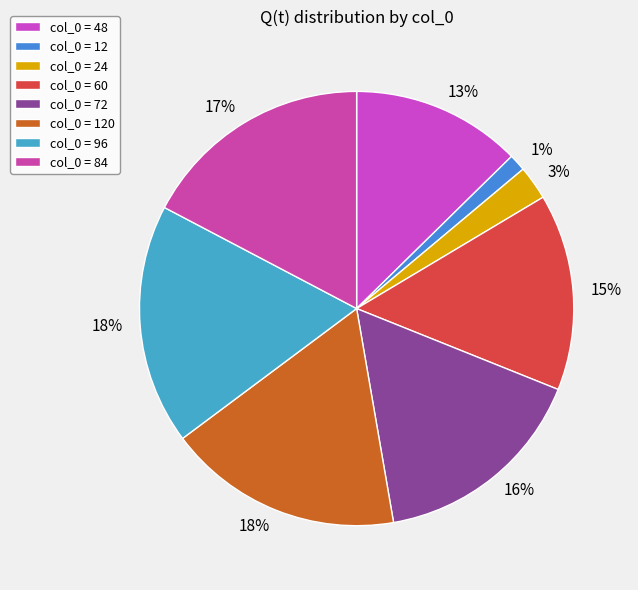

How many slices are in this pie chart?

8